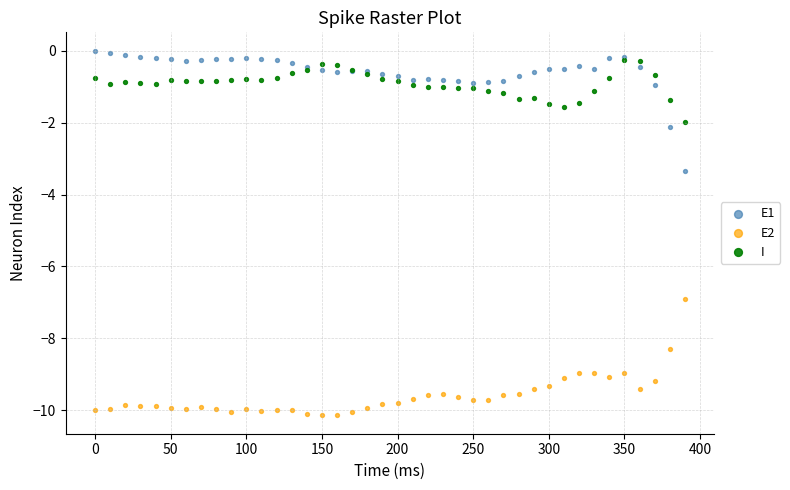

Across all series, what Y value is closest to -5?

-3.3